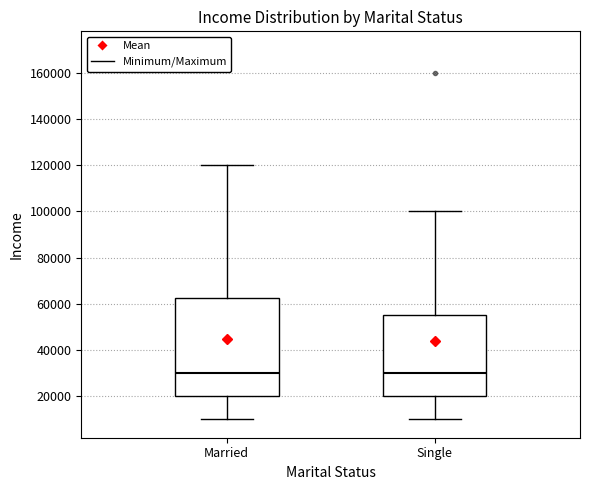

Which box is the tallest, from its lower edge to its upper edge?

Married